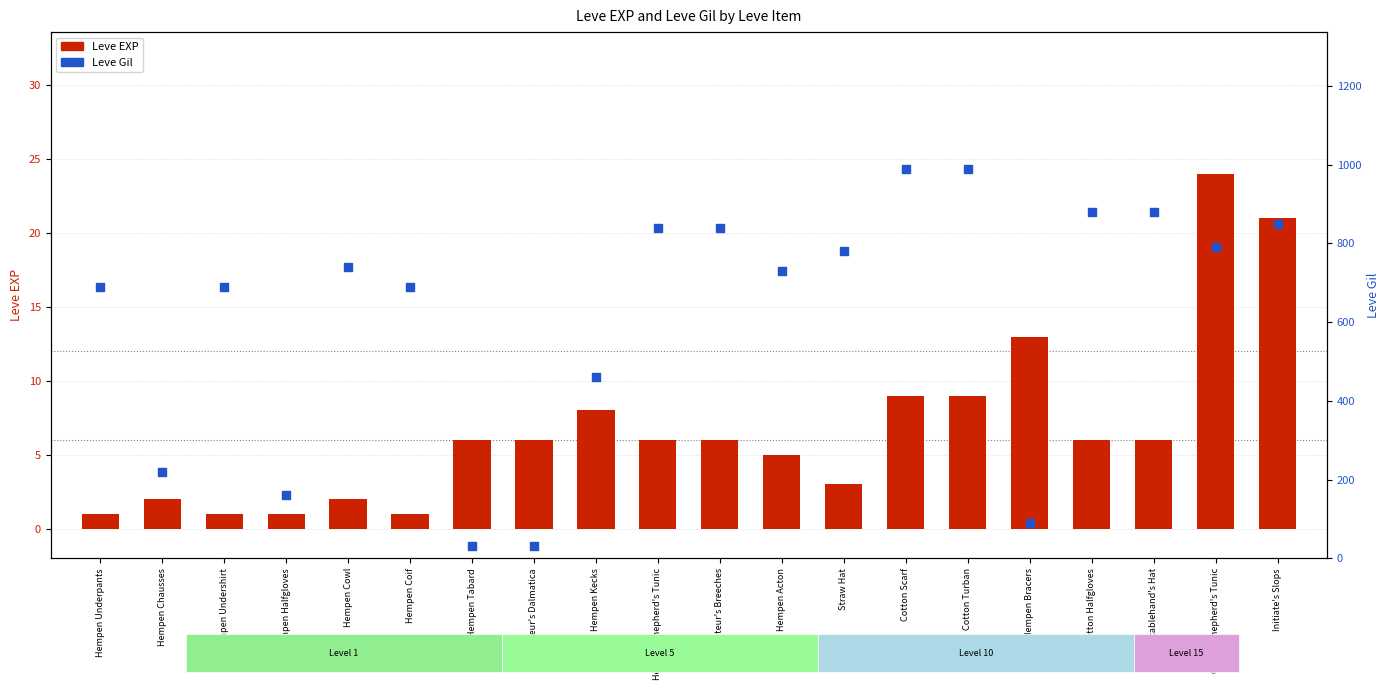

Is the value of Leve Gil at Hempen Halfgloves greater than the value of Leve EXP at Cotton Halfgloves?

Yes